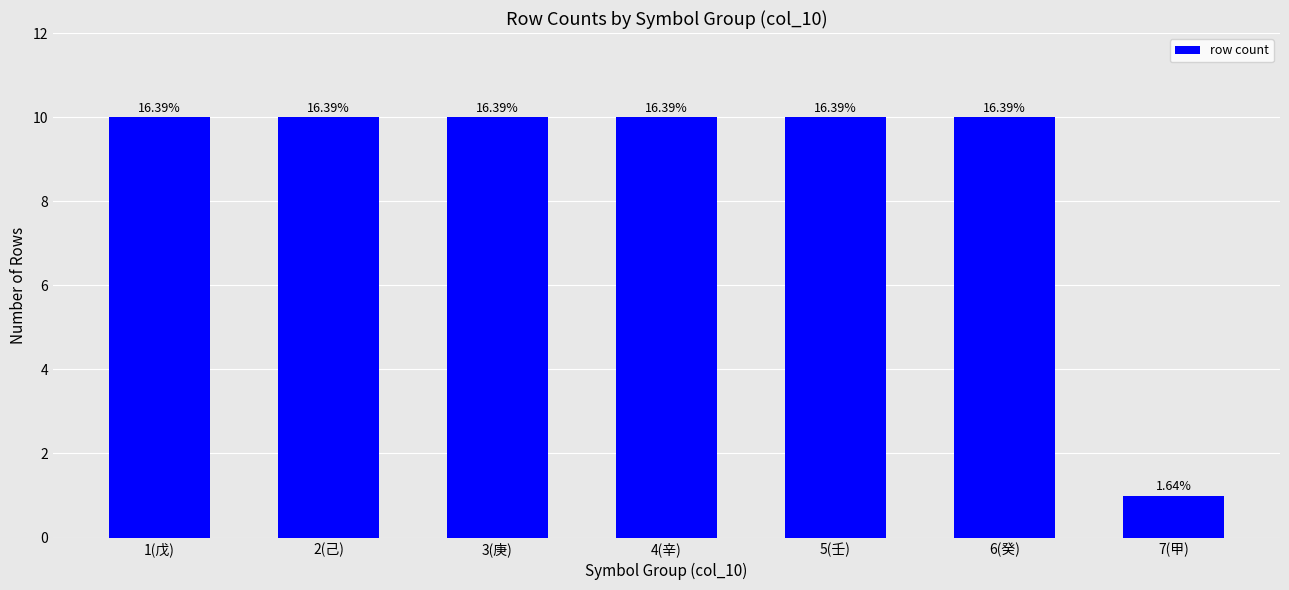

How many values are between 10 and 11?

6